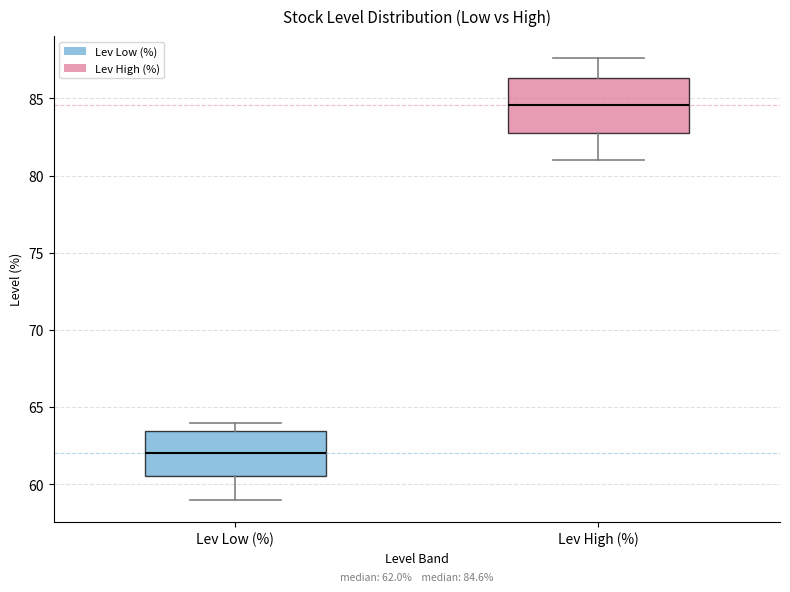

Which box's median line is the highest?

Lev High (%)